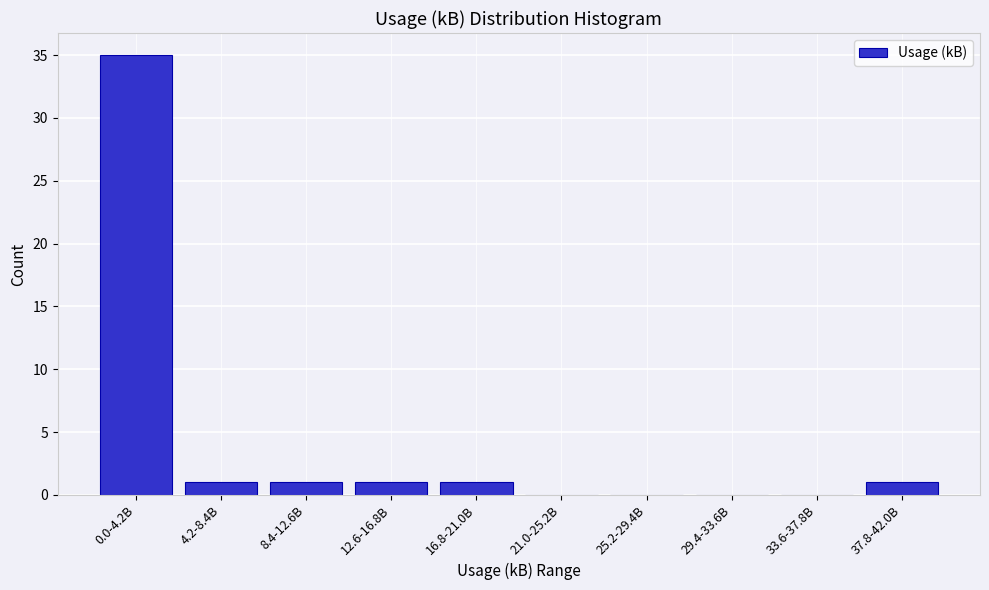

Reading left to right, what are all the values shown in this chart?

0.0-4.2B=35	4.2-8.4B=1	8.4-12.6B=1	12.6-16.8B=1	16.8-21.0B=1	21.0-25.2B=0	25.2-29.4B=0	29.4-33.6B=0	33.6-37.8B=0	37.8-42.0B=1